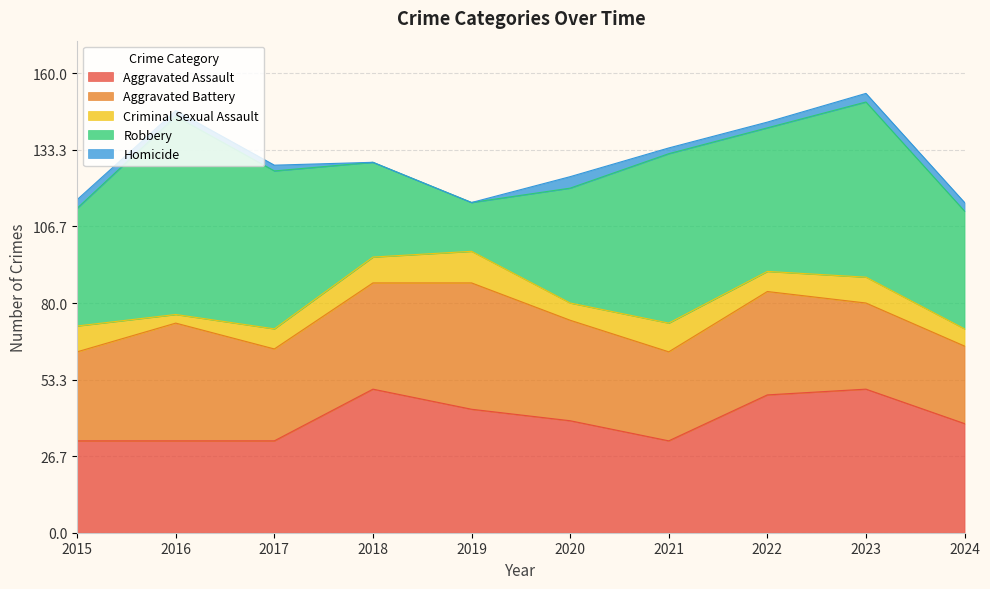

At which category does Criminal Sexual Assault reach its first local valley?

2016